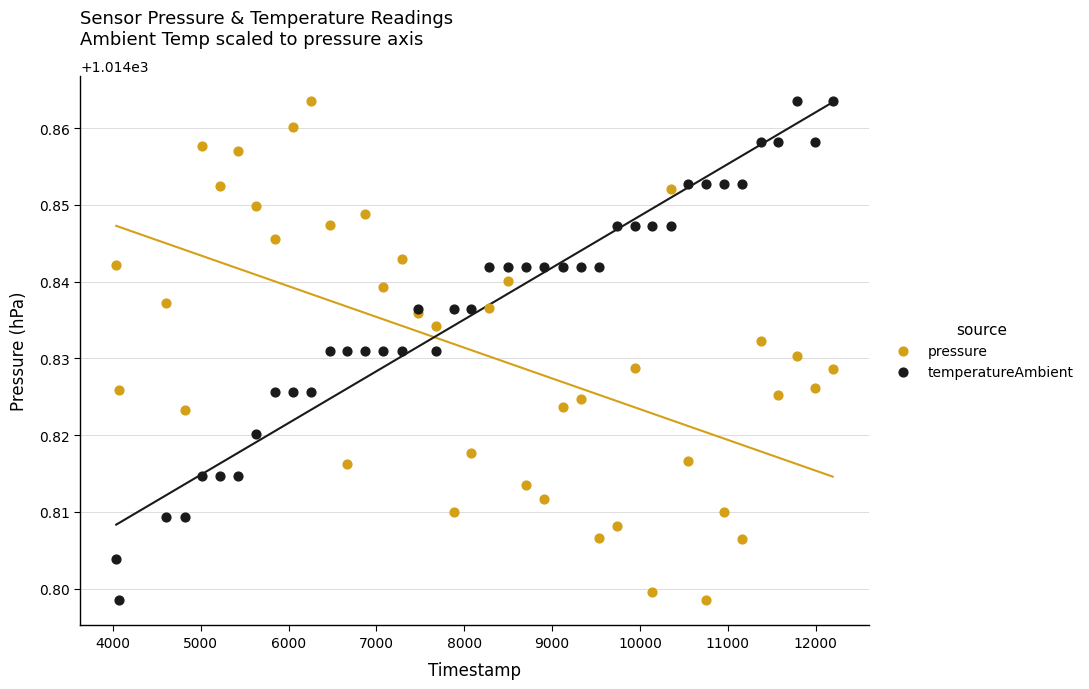

What is the X range (max minus min) for the scatter plot?

8155.0